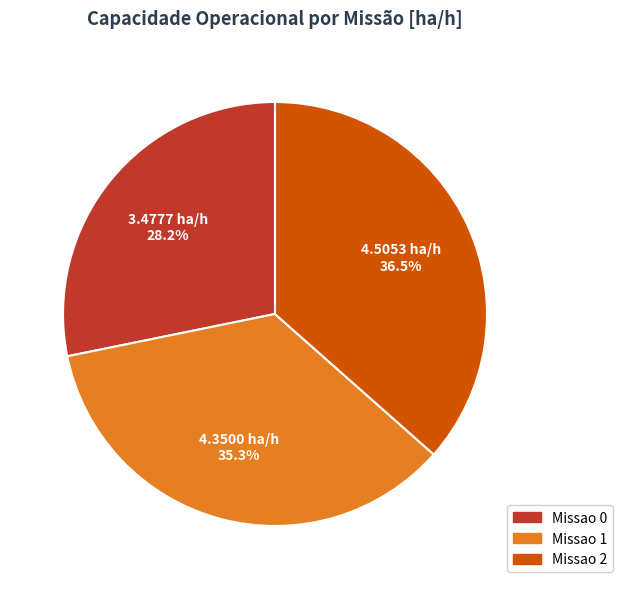

What percentage is the Missao 0 slice, to the nearest percent?

28%